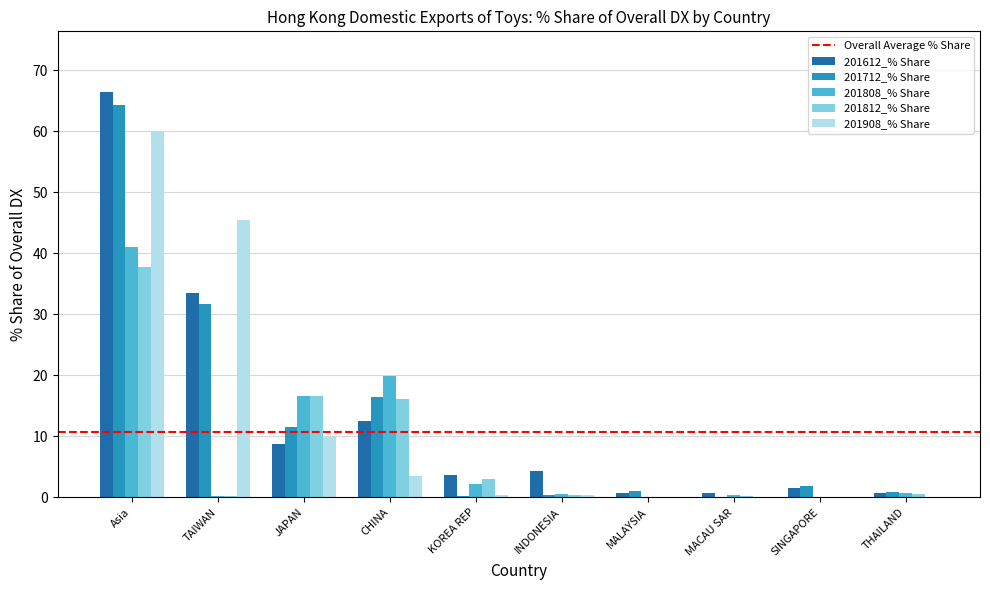

What is the spread (max minus min) of values at KOREA REP?

3.4